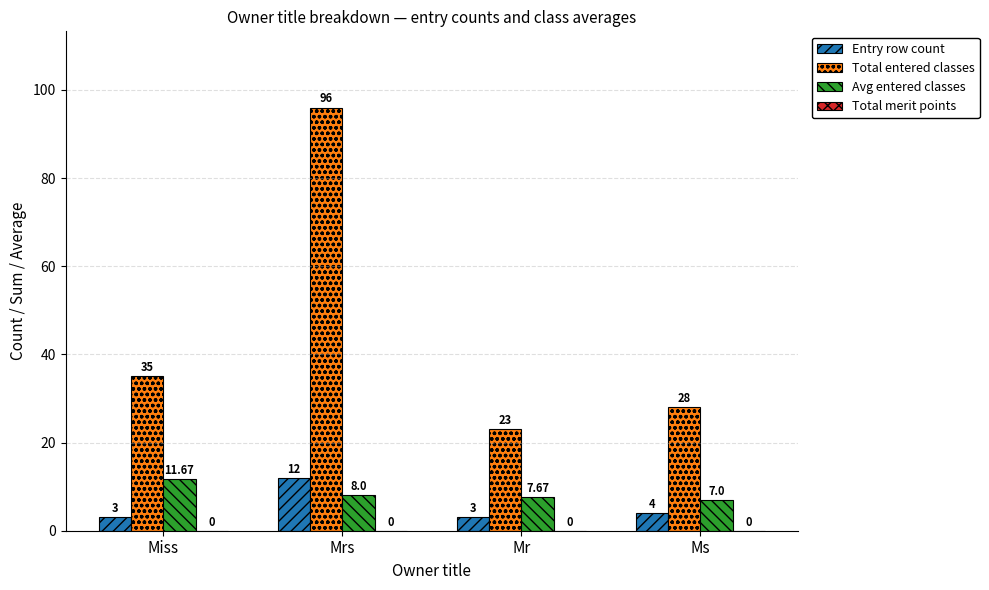

What is the label of the 4th bar from the left?

Ms